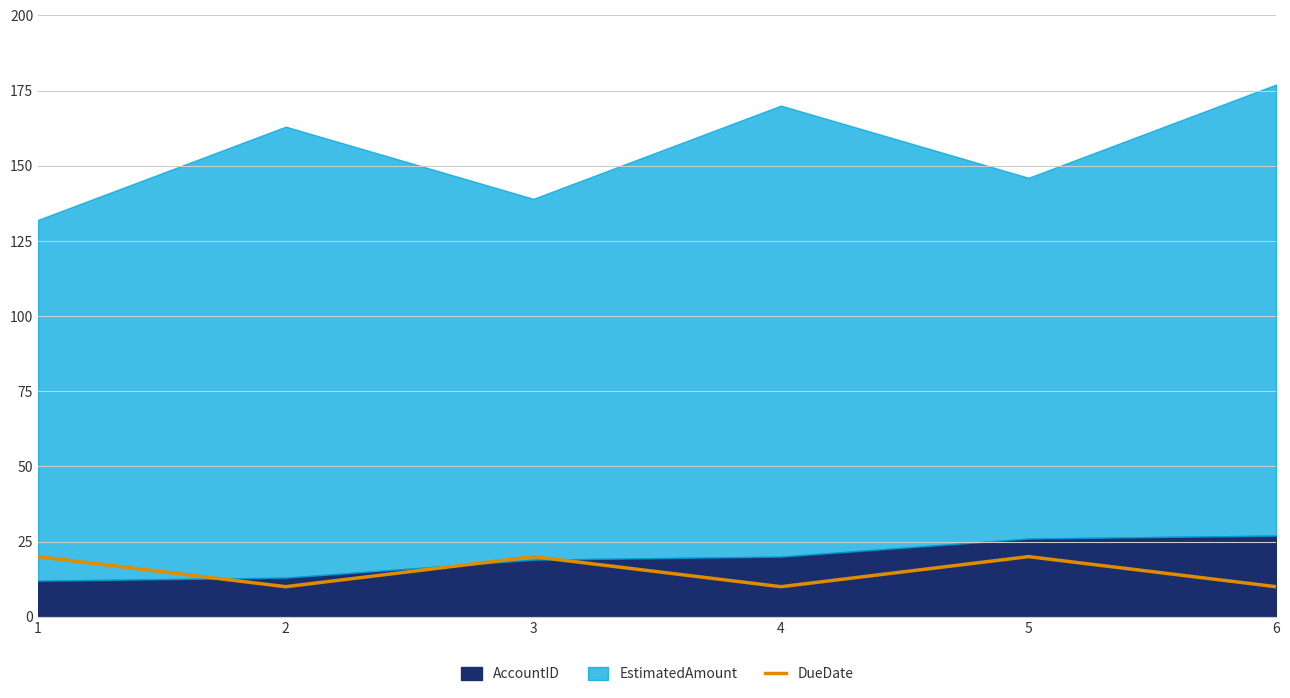

The DueDate series shows 4 at 6. True or false?

False